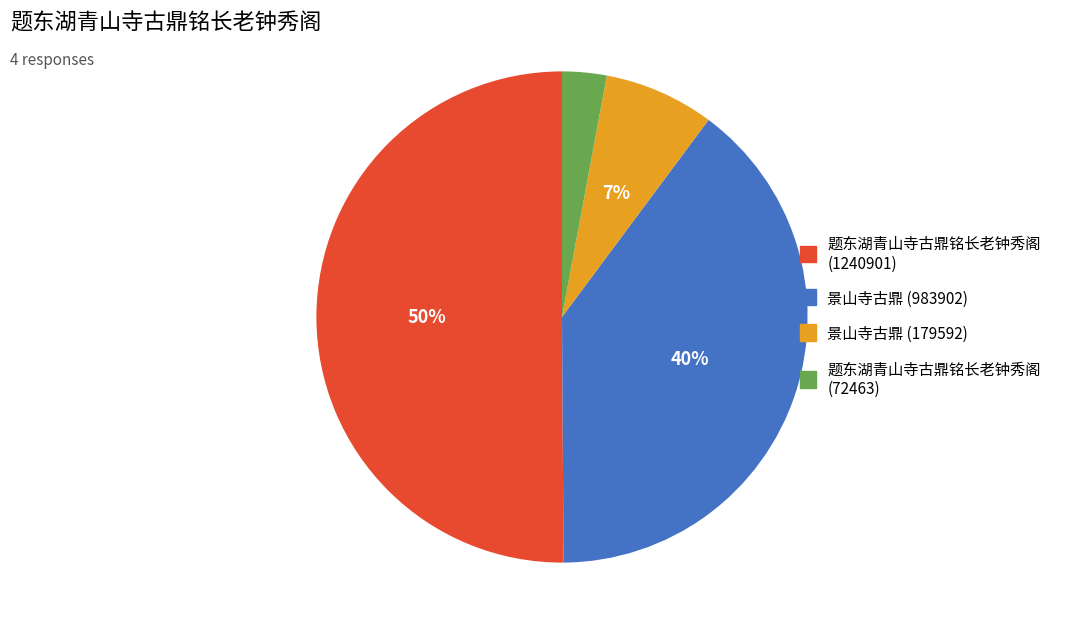

To the nearest percent, what is the difference between the largest and smallest slice percentages?

47%